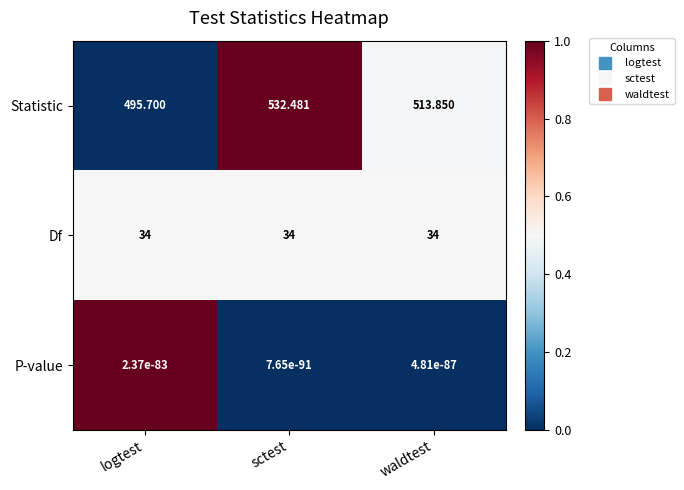

At how many categories does at least one series exceed 0?

3